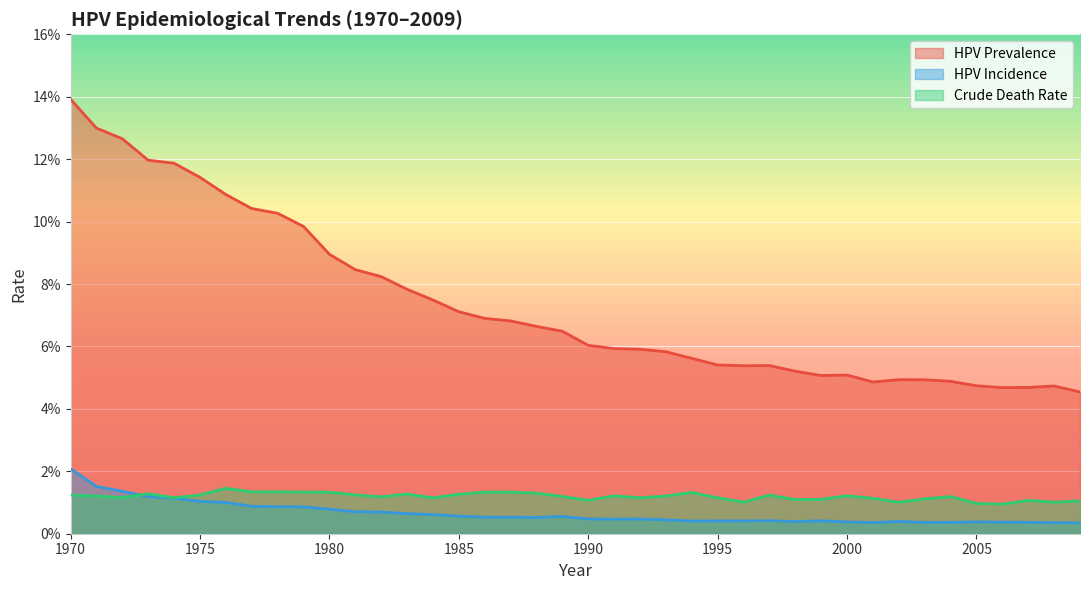

How many distinct data groups are displayed?

3